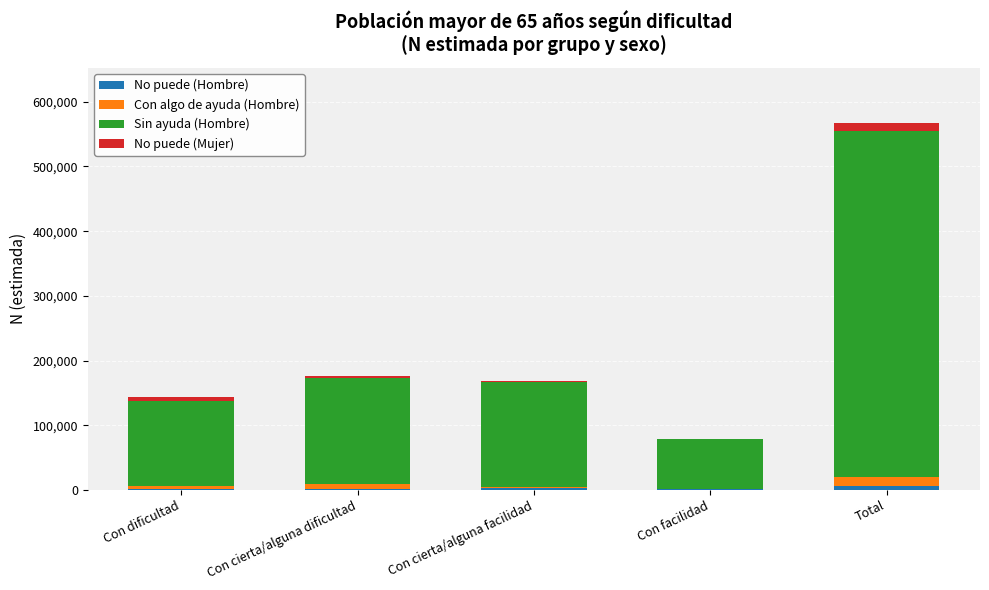

Does the chart contain stacked bars?

Yes